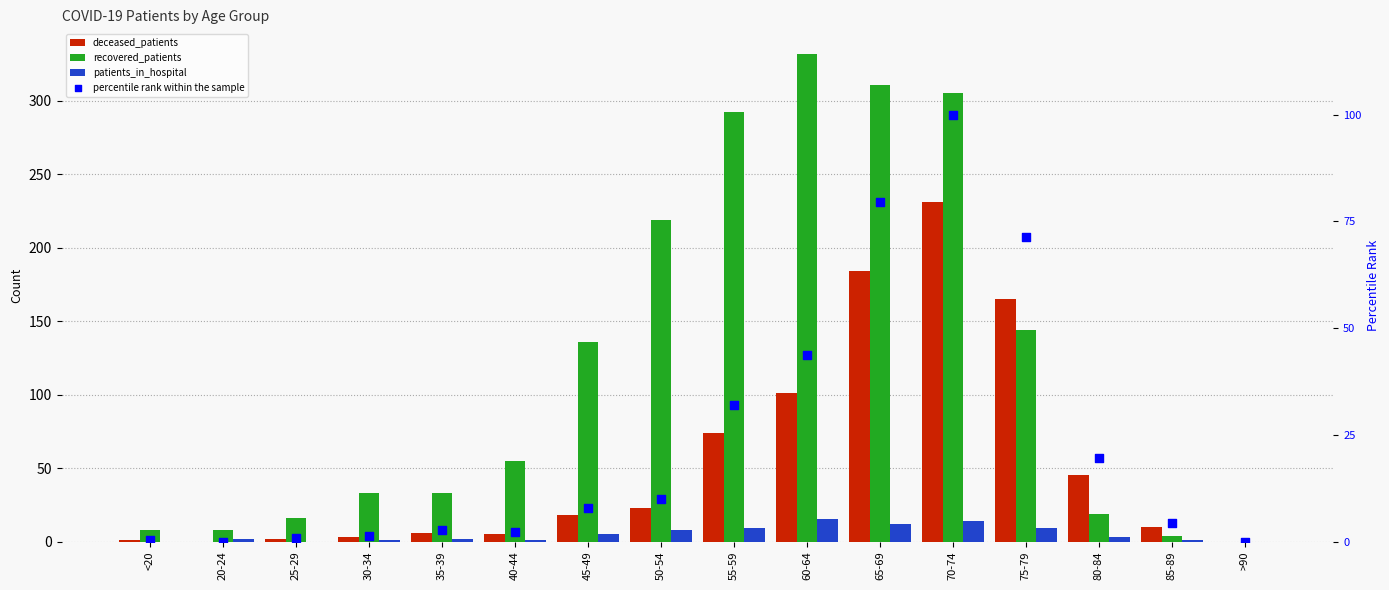

At how many categories does at least one series exceed 251?

4